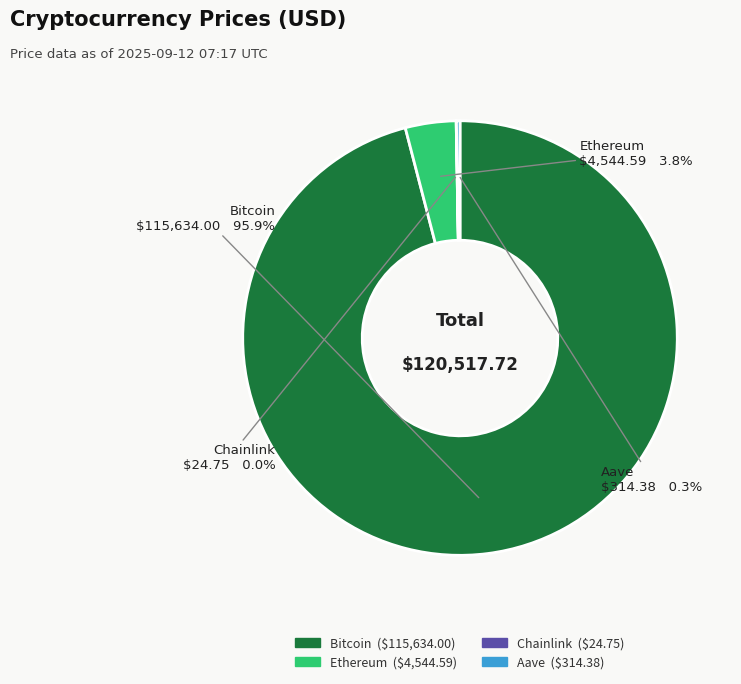

What portion of the pie excludes Ethereum?

96.2%